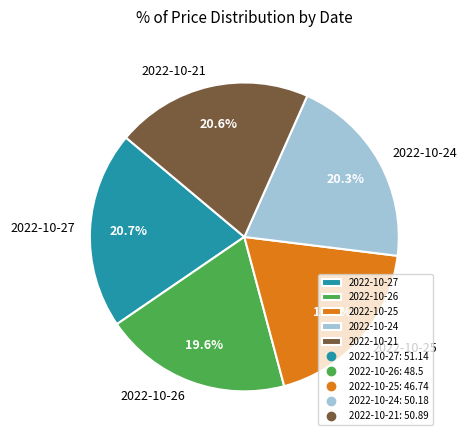

To the nearest percent, what is the difference between the largest and smallest slice percentages?

2%